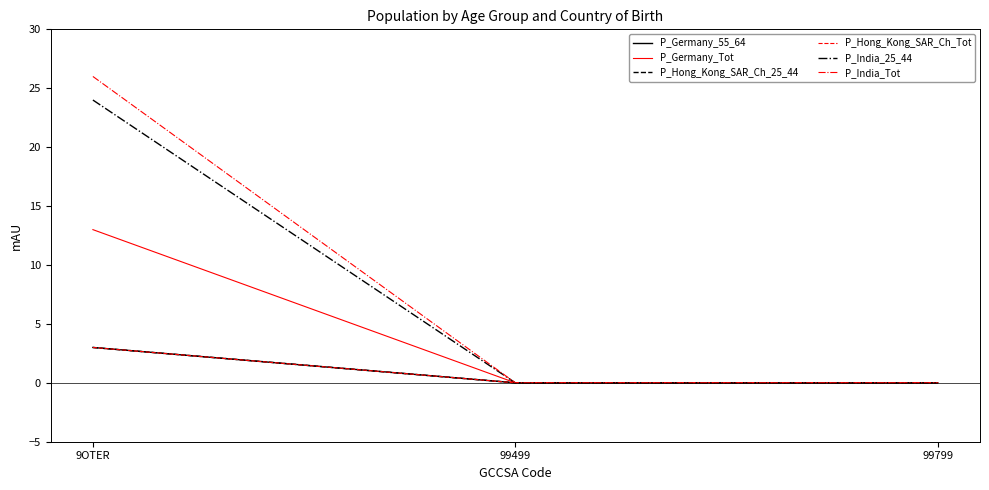

At how many categories does at least one series exceed 25?

1